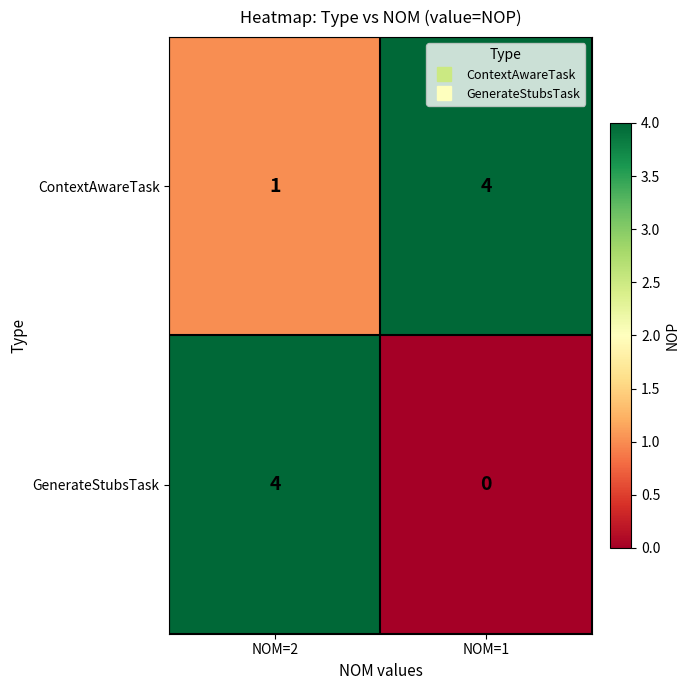

Which series has the widest spread of values?

GenerateStubsTask